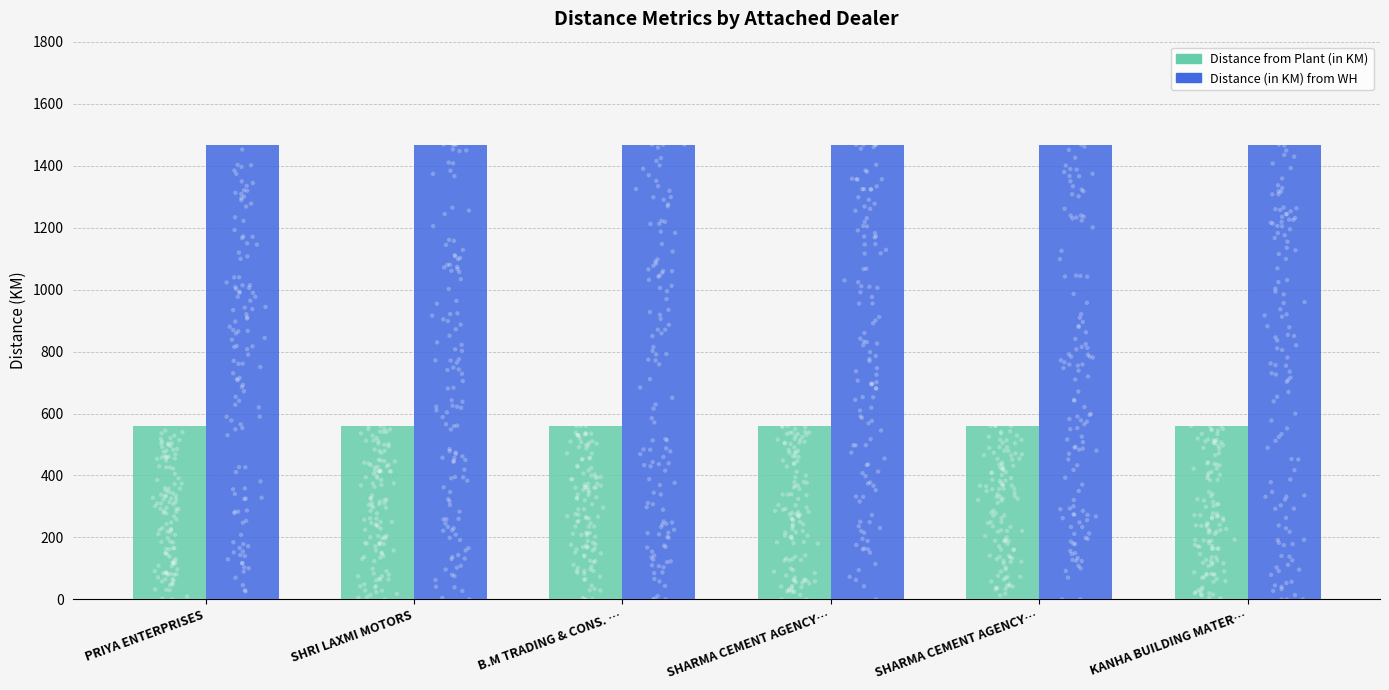

Is the value of Distance (in KM) from WH at KANHA BUILDING MATER… greater than the value of Distance from Plant (in KM) at SHARMA CEMENT AGENCY…?

Yes